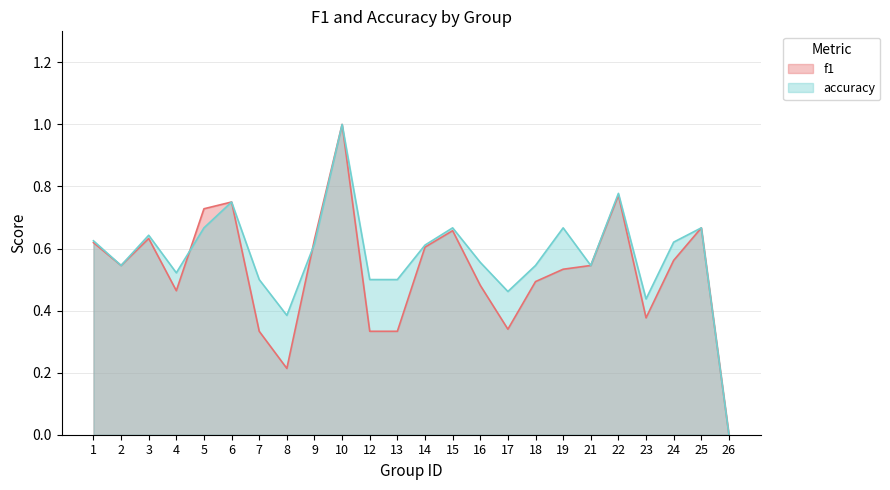

True or false: accuracy has a value of 1.0 at 15.

False